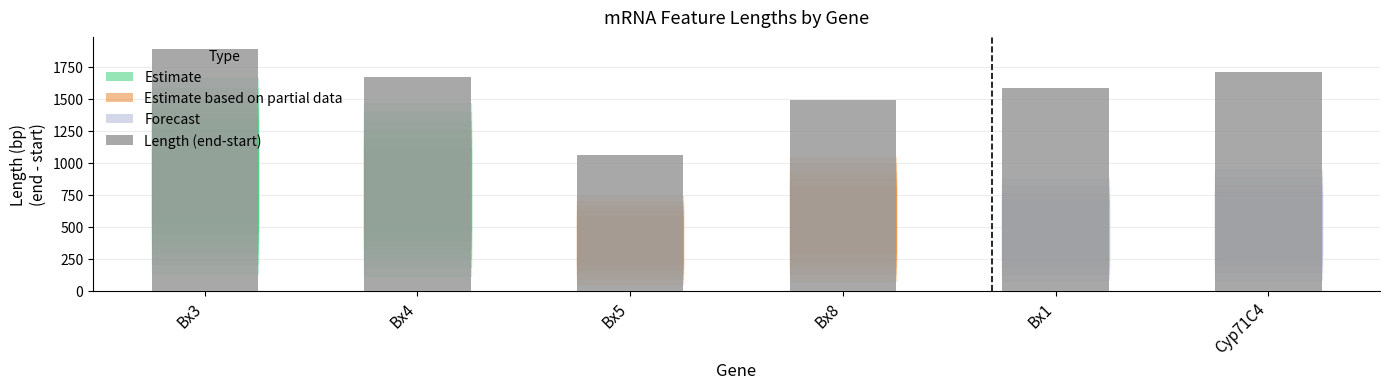

Does the chart contain stacked bars?

No